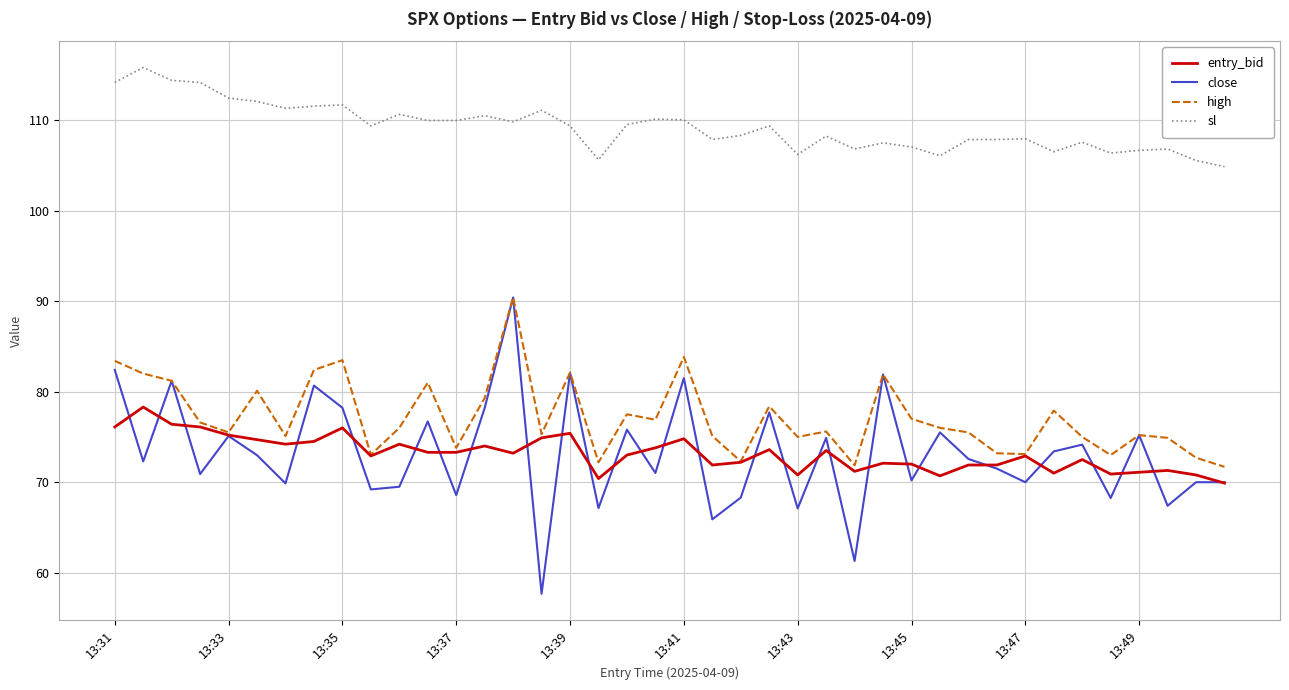

What is the greatest value displayed?

115.8